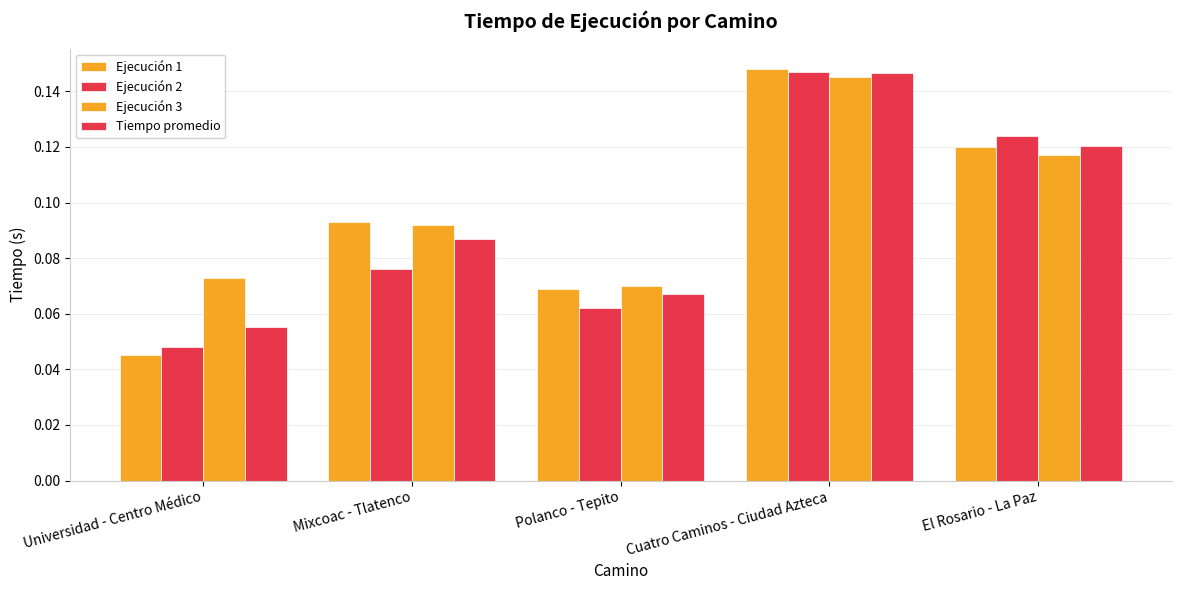

Rank the series by their maximum value, from highest to lowest.

Ejecución 1, Ejecución 2, Tiempo promedio, Ejecución 3